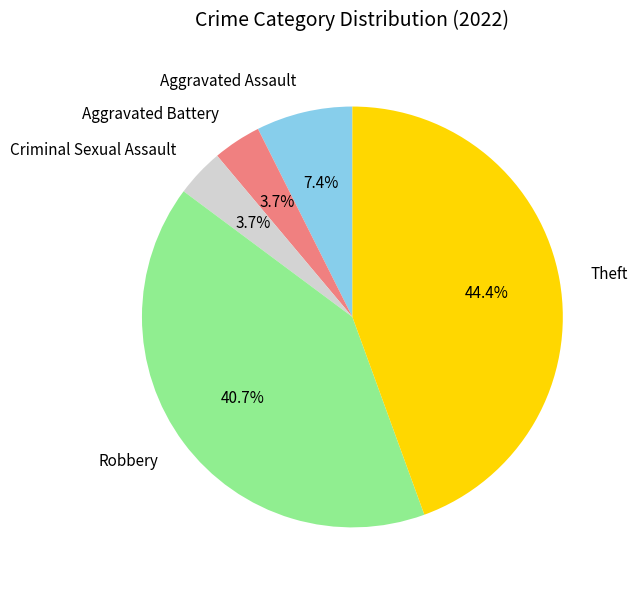

Is there any slice that represents more than half of the pie?

No